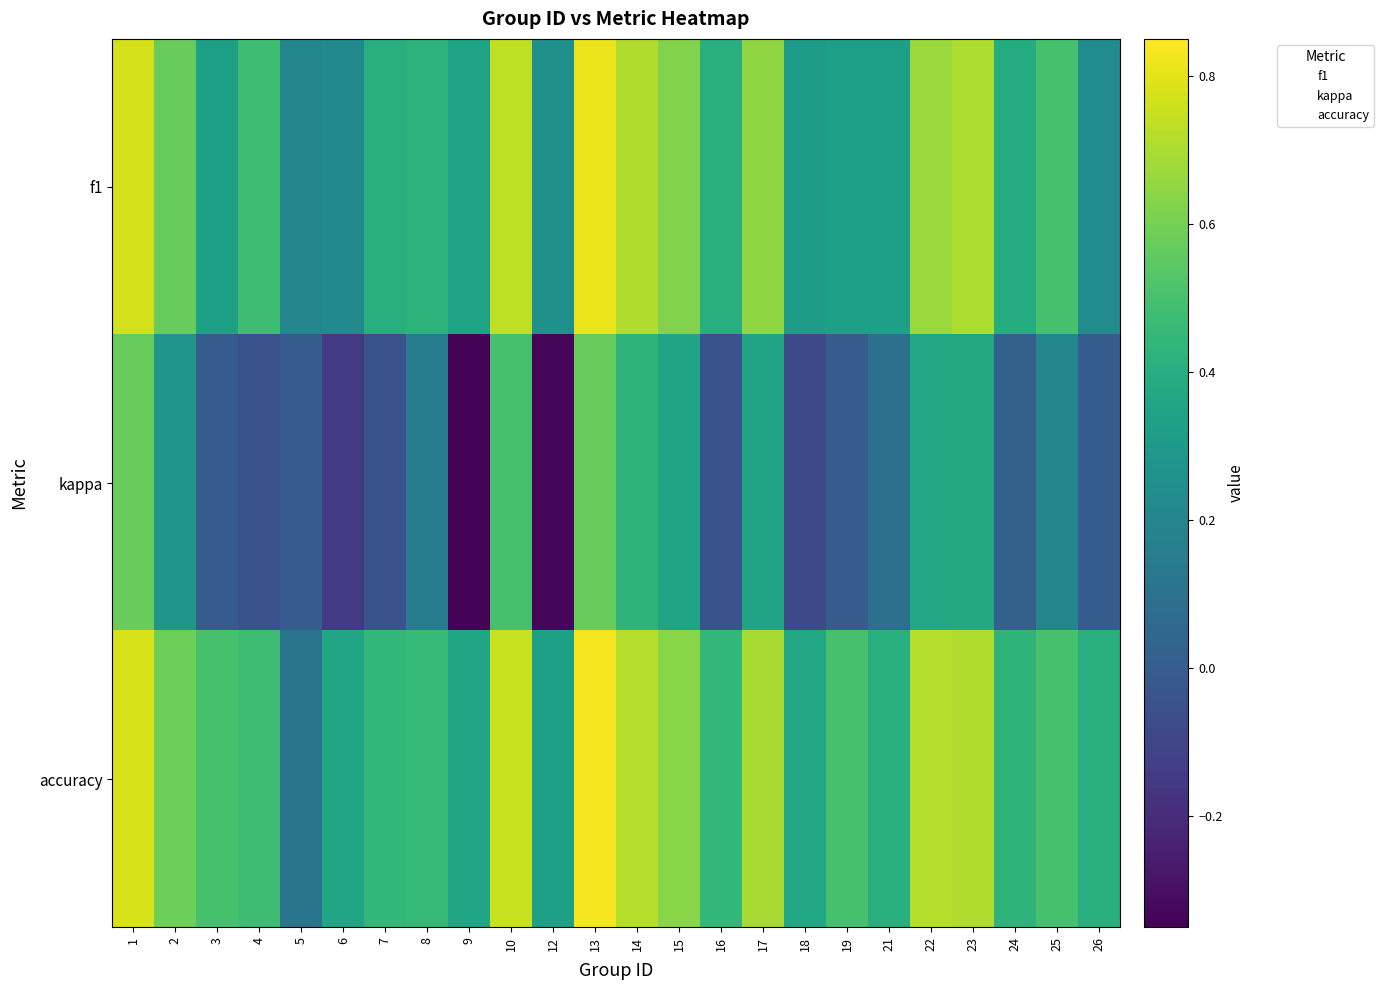

Which series has the largest total across all categories?

accuracy